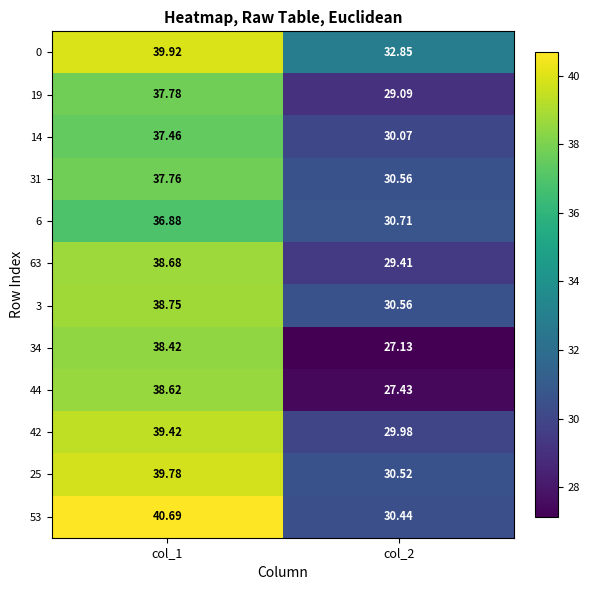

List the series in order of their peak value, lowest first.

6, 14, 31, 19, 34, 44, 63, 3, 42, 25, 0, 53